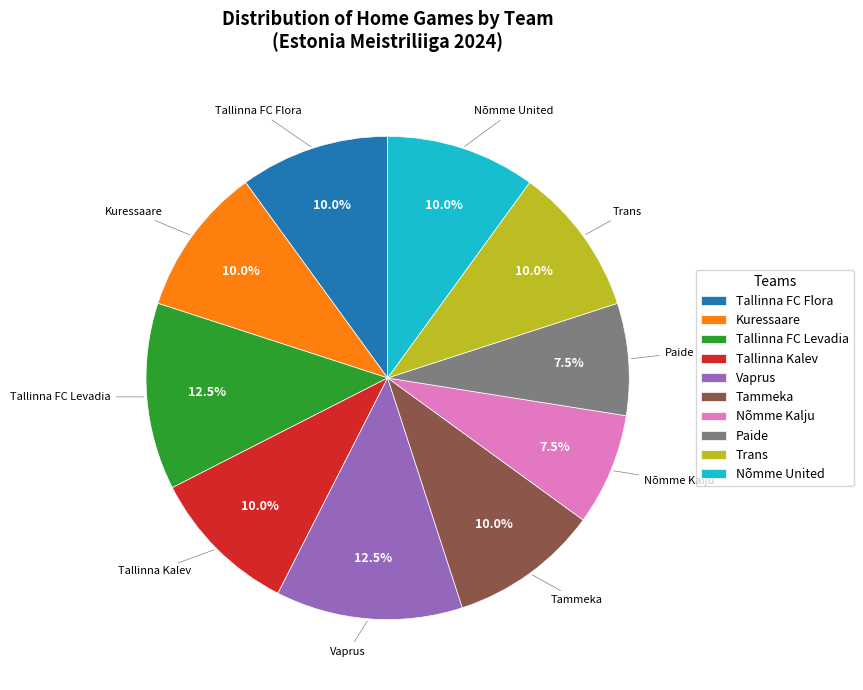

Does any single category account for the majority?

No